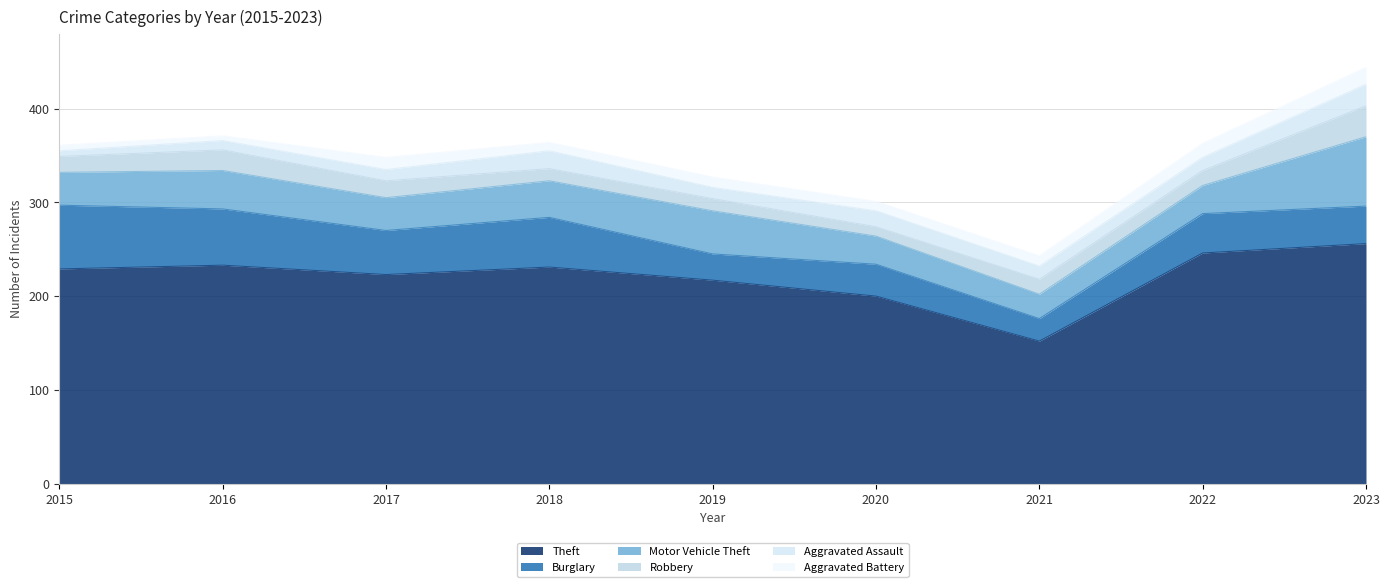

Read the Motor Vehicle Theft value at 2015, to the nearest 10.

40